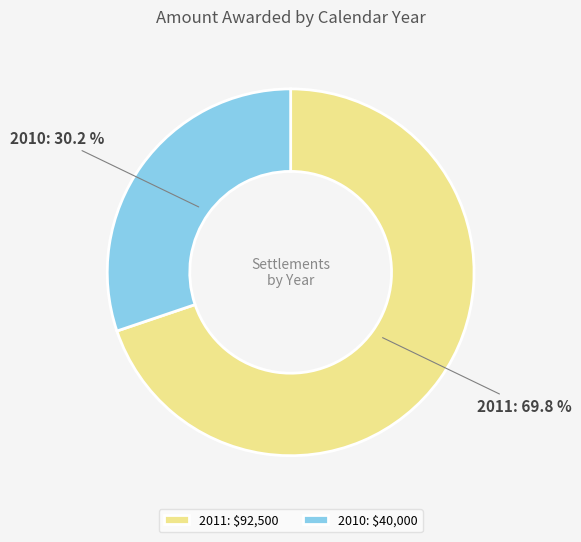

Is 2011 the majority of the pie?

Yes